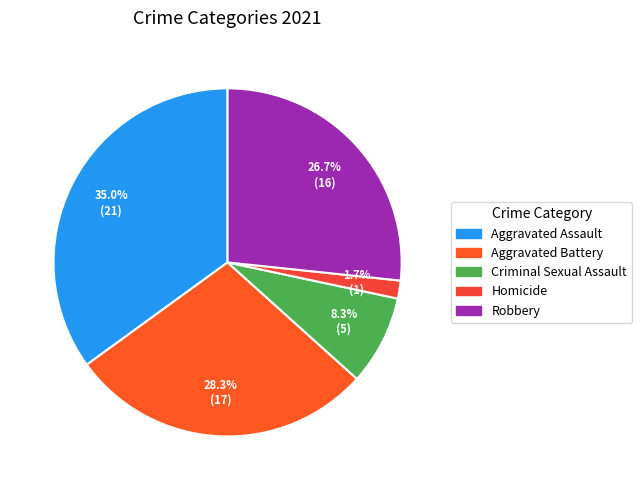

Which category has the biggest portion of the pie?

Aggravated Assault